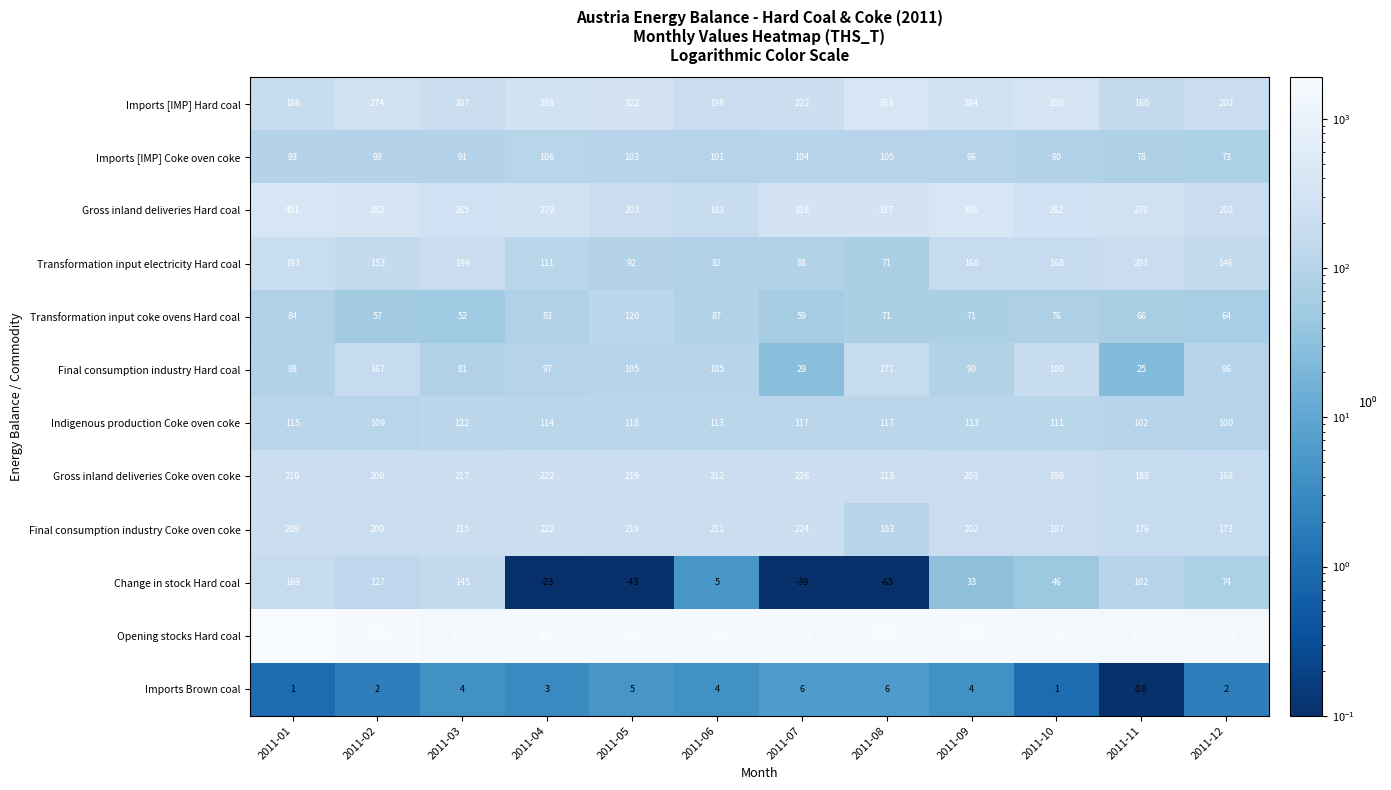

What value does the Final consumption industry Hard coal series have at 2011-12, to the nearest 5?

95